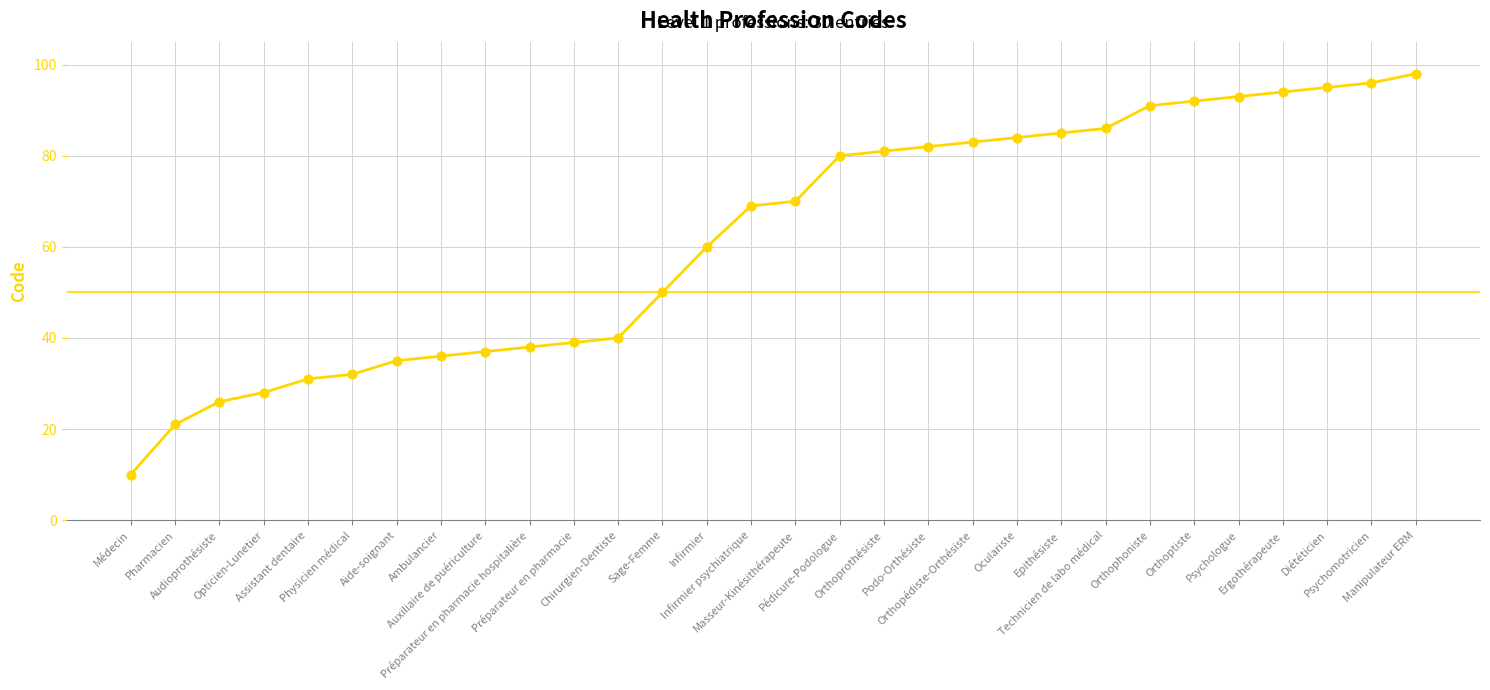

What is the change in value from Ergothérapeute to Manipulateur ERM?

+4